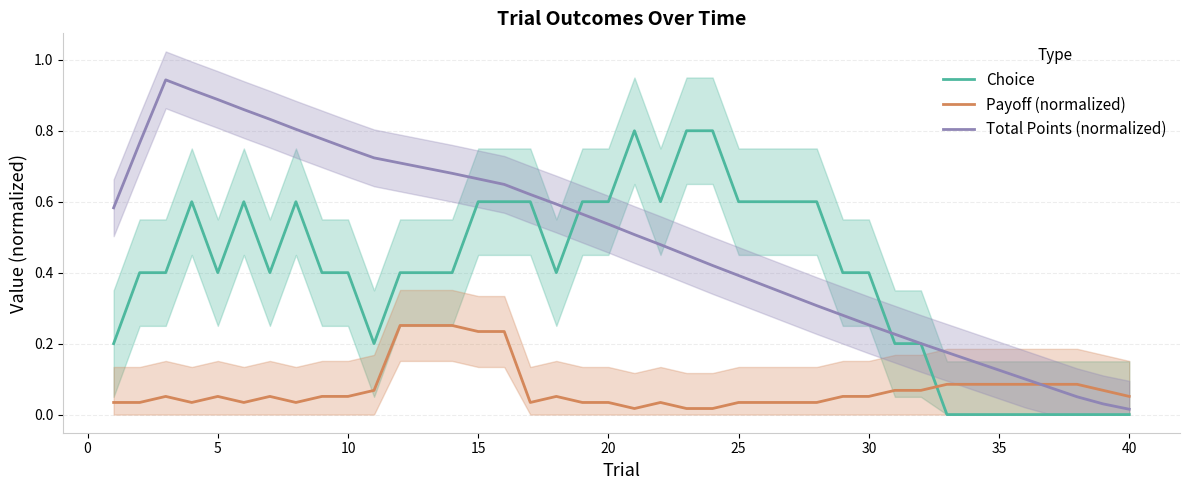

What is the sum of all Payoff (normalized) values?

3.0